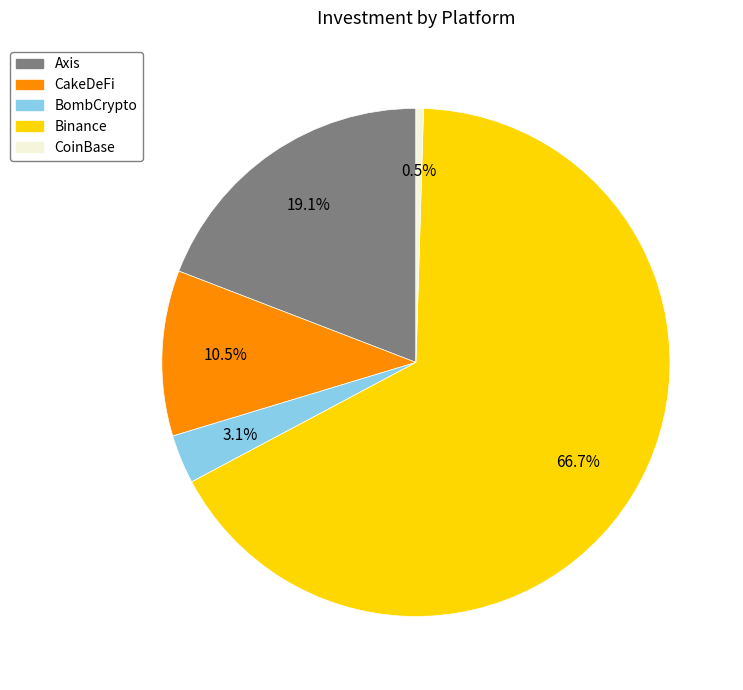

How much of the chart is everything except CakeDeFi?

89.5%